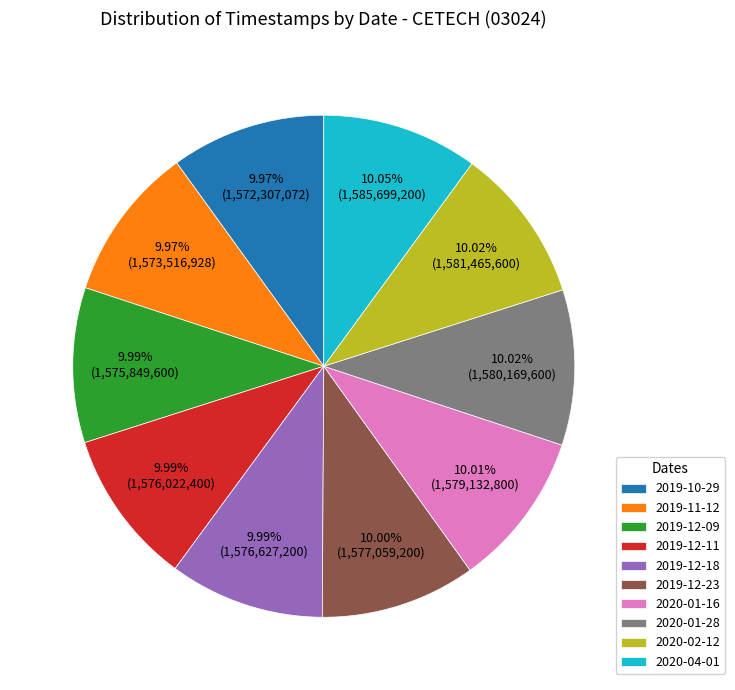

Is 2020-04-01 the majority of the pie?

No